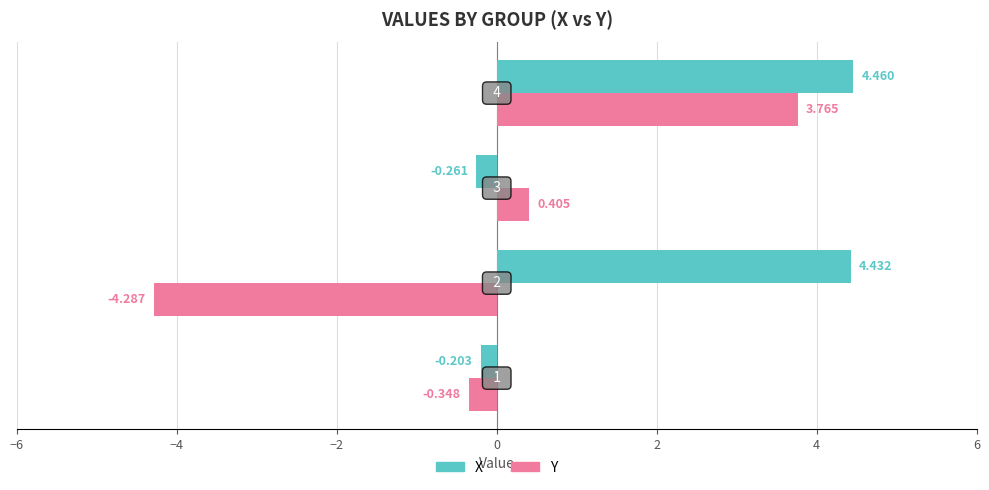

What are all the series names shown in the legend?

X, Y